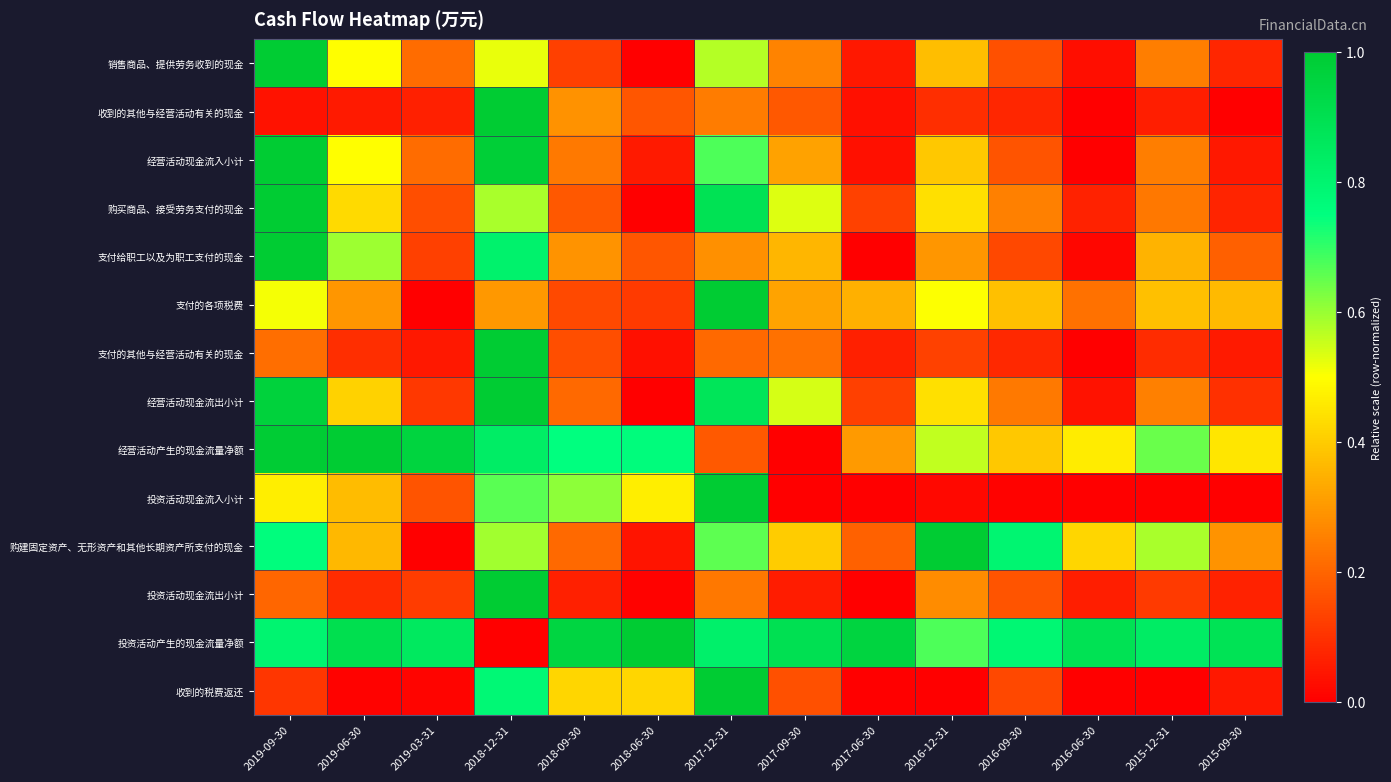

What is the total value across all series at 2017-09-30?

4.2